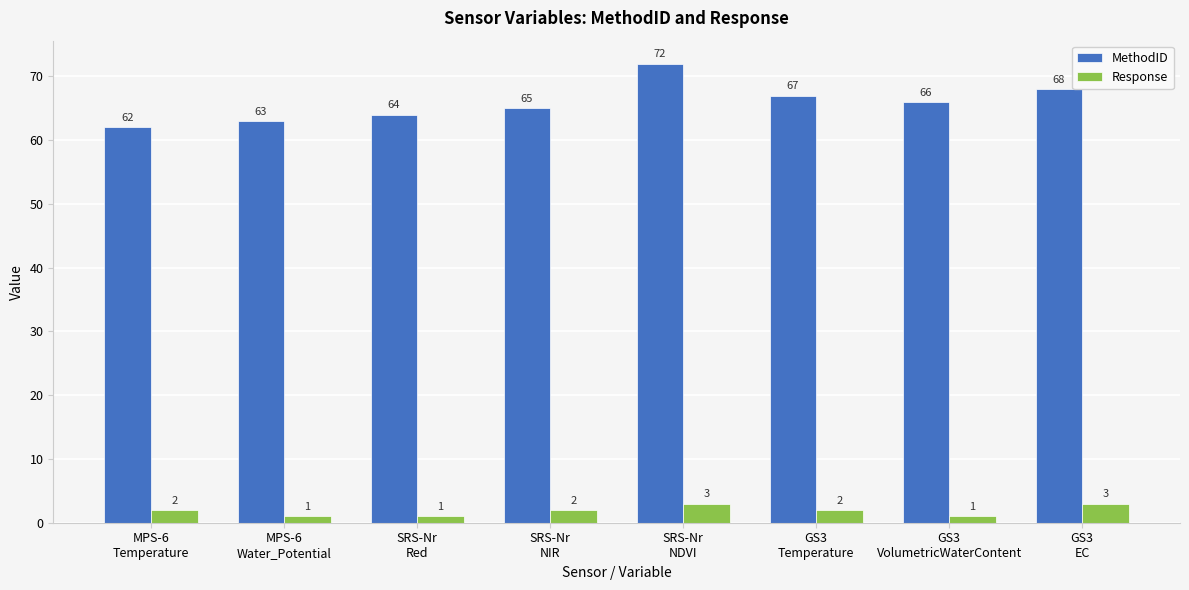

What is the value of the MethodID bar at the 1st from the left?

62